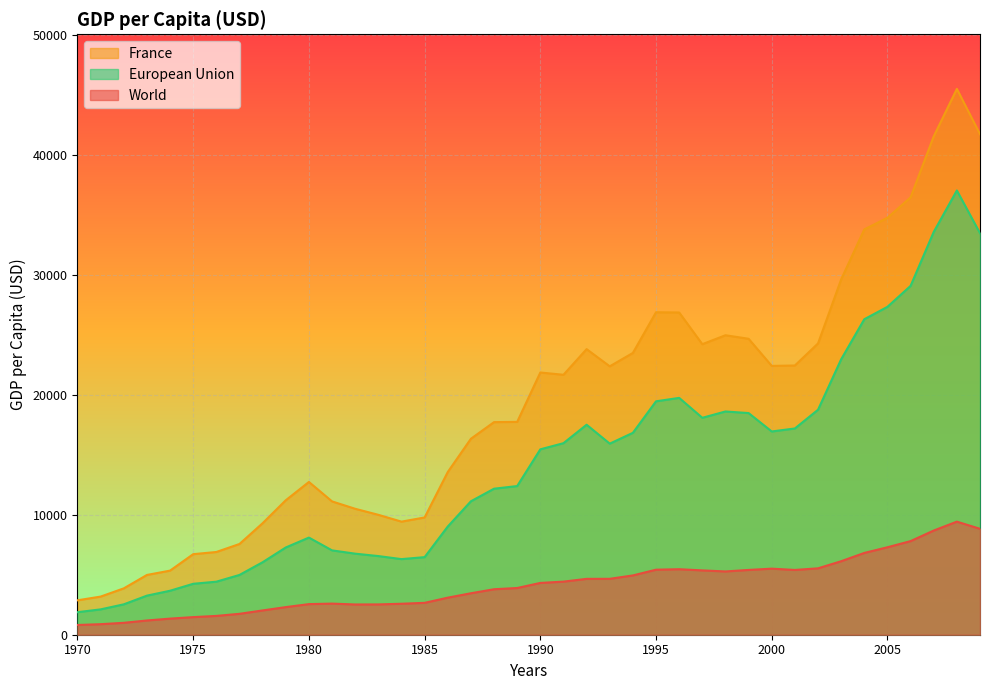

Which series changed the most between 1993 and 1998?

European Union